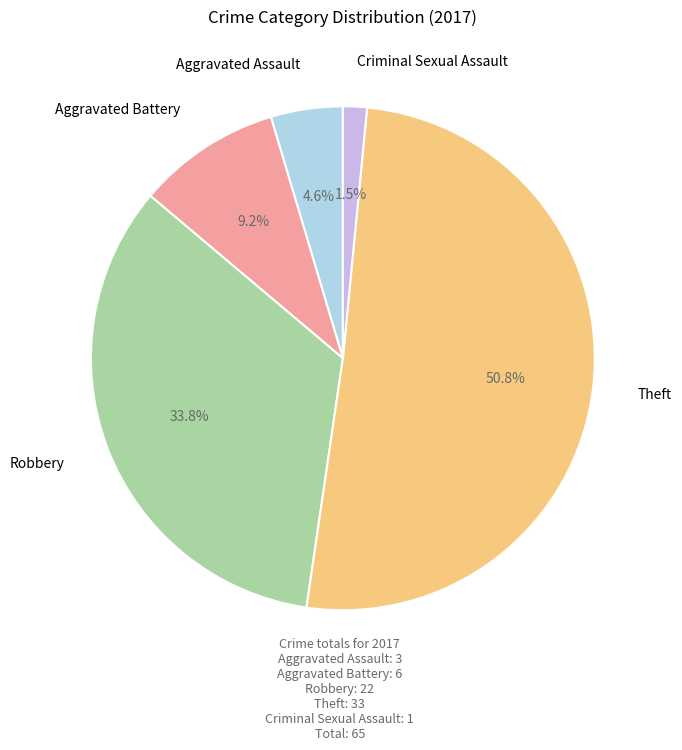

To the nearest percent, what is the difference between the largest and smallest slice percentages?

49%